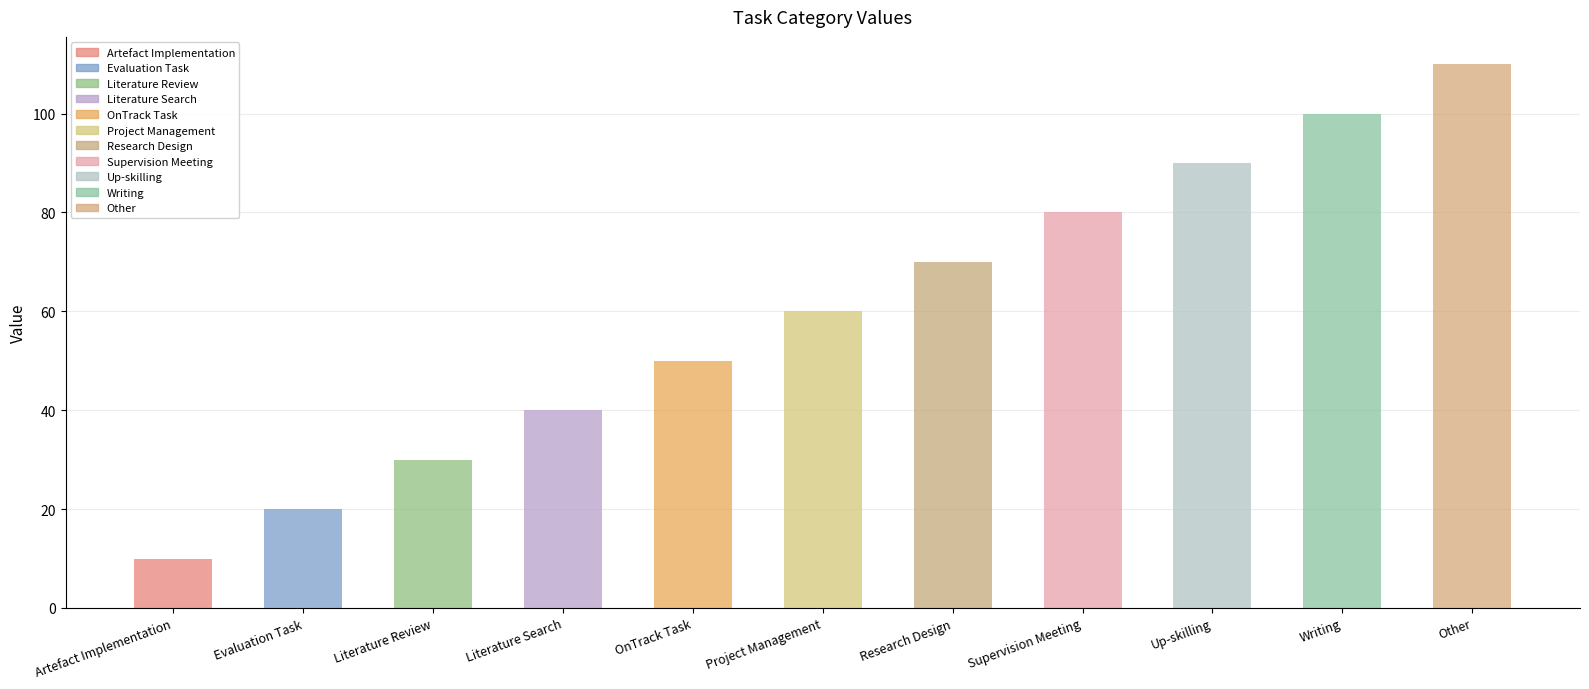

List the labels in order of value, smallest first.

Artefact Implementation, Evaluation Task, Literature Review, Literature Search, OnTrack Task, Project Management, Research Design, Supervision Meeting, Up-skilling, Writing, Other